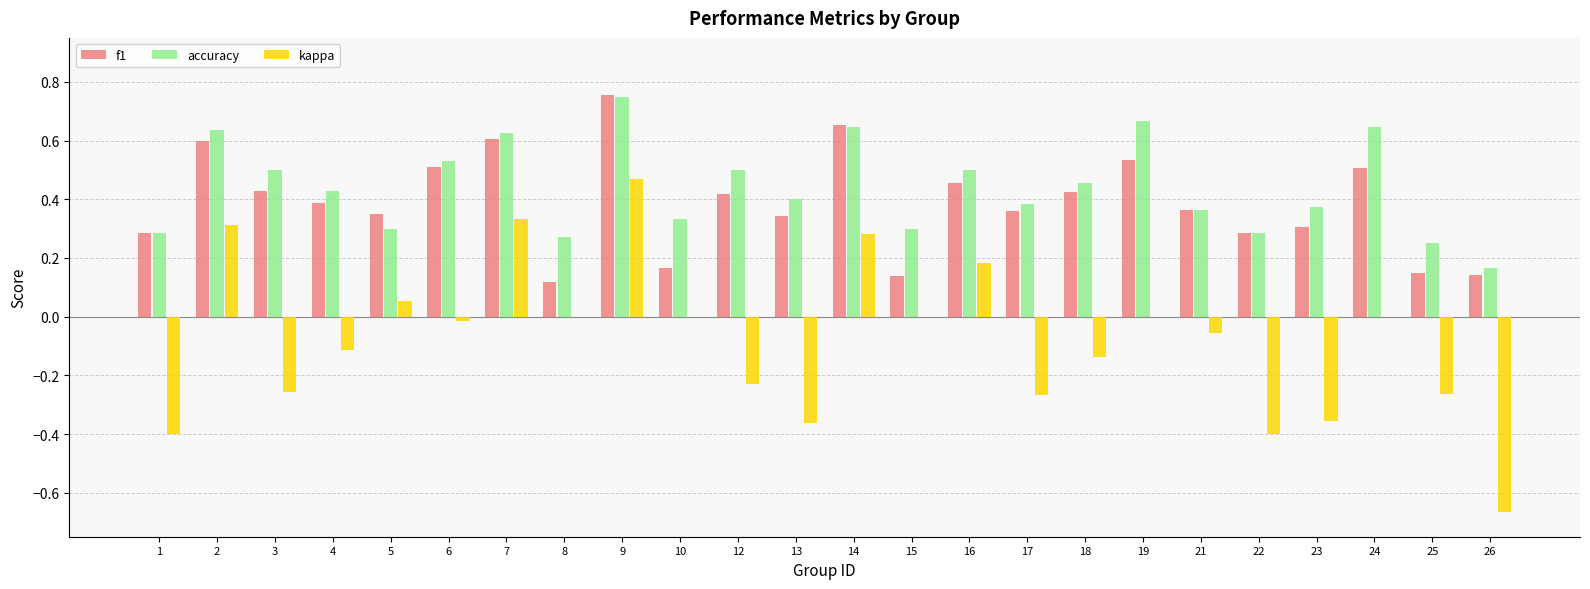

At which category does the chart reach its peak across all series?

9